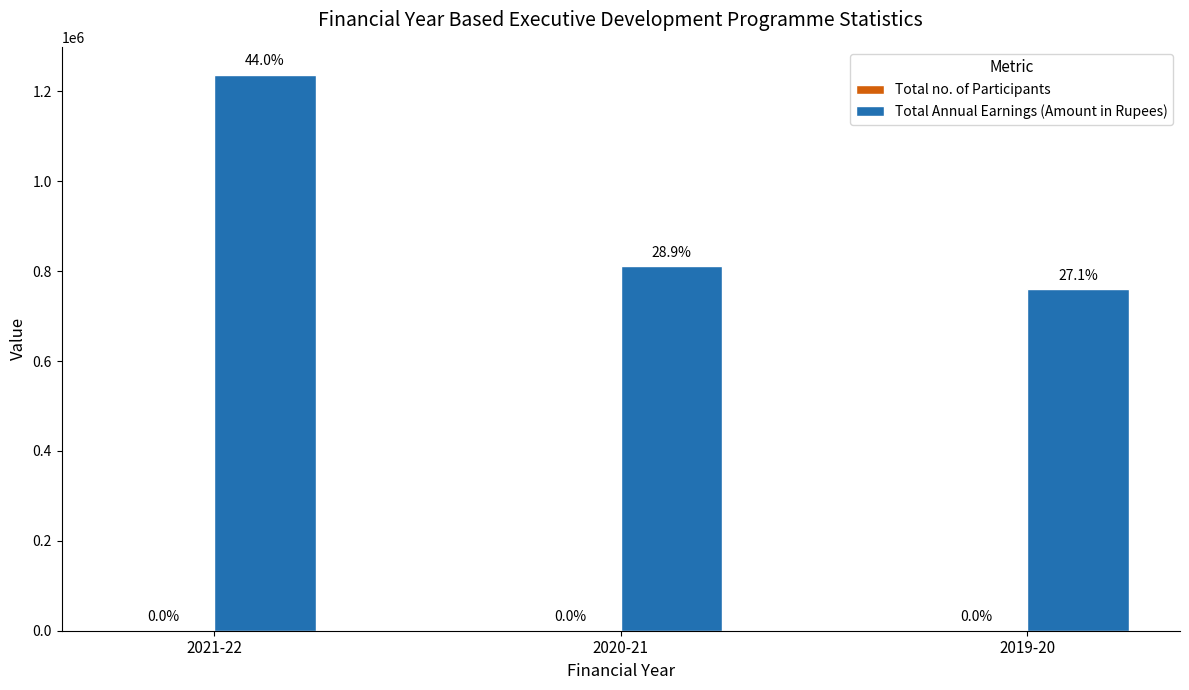

What is the approximate value of Total no. of Participants at 2019-20?

144